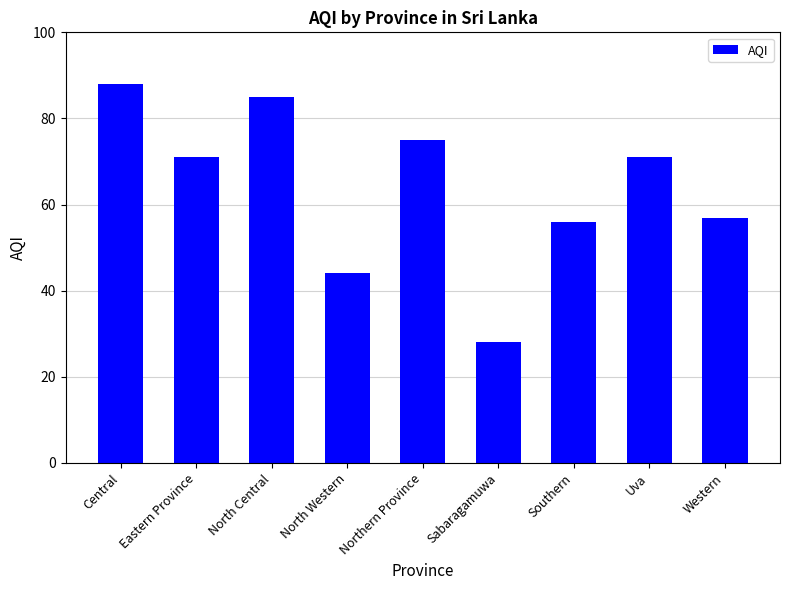

What is the difference between the values at Northern Province and Western?

18